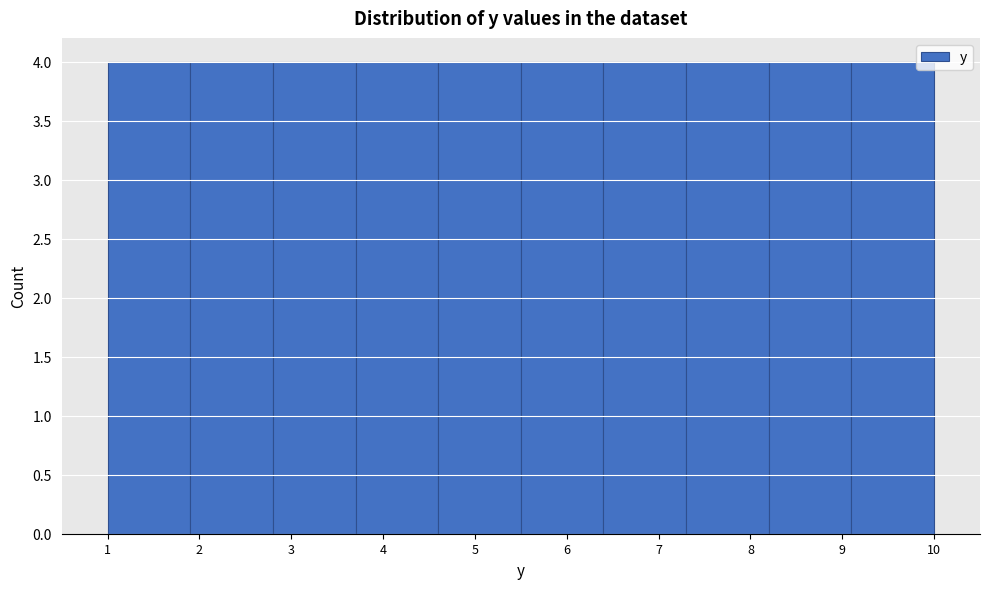

What is the height of the bar covering 1.0 to 1.9 on the x-axis? The values are not printed on the chart, so give them approximately, as read against the axis.

4